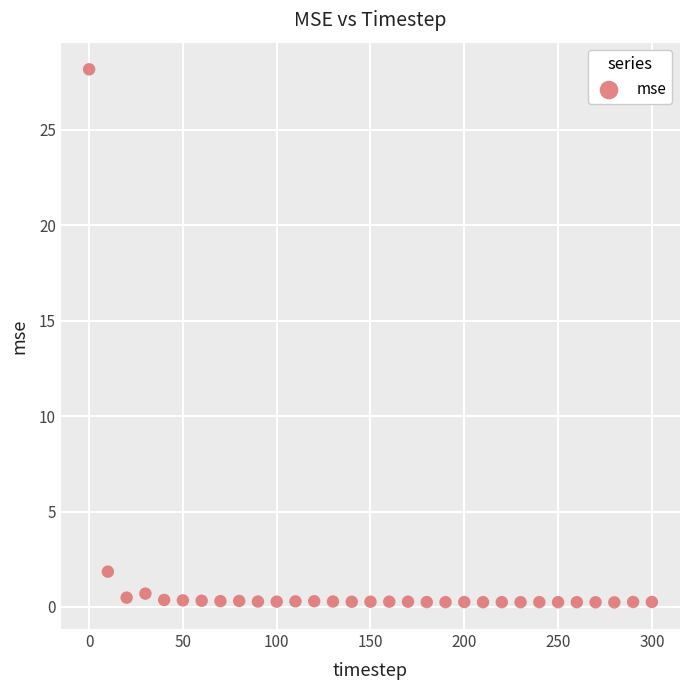

What is the range of Y values (max minus min)?

27.9